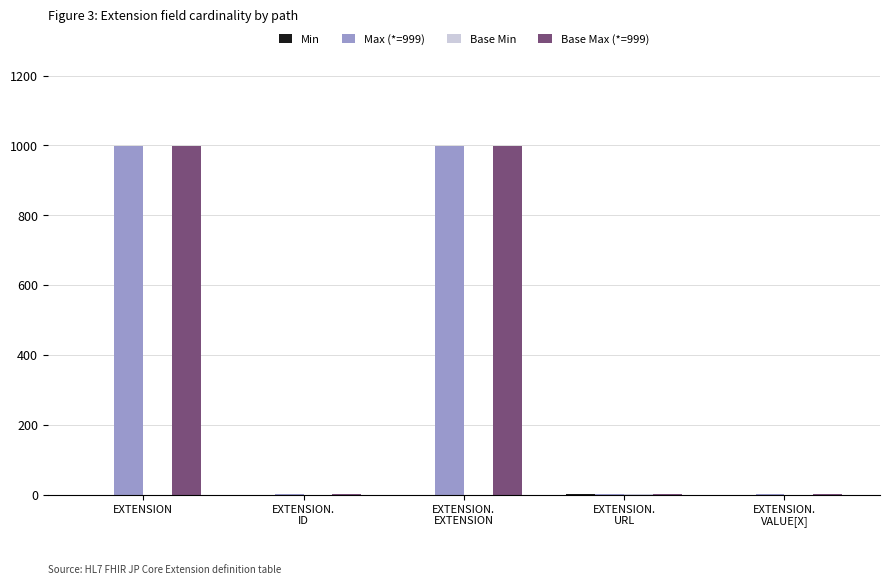

Is it true that Base Max (*=999) equals 1 at EXTENSION.
ID?

True